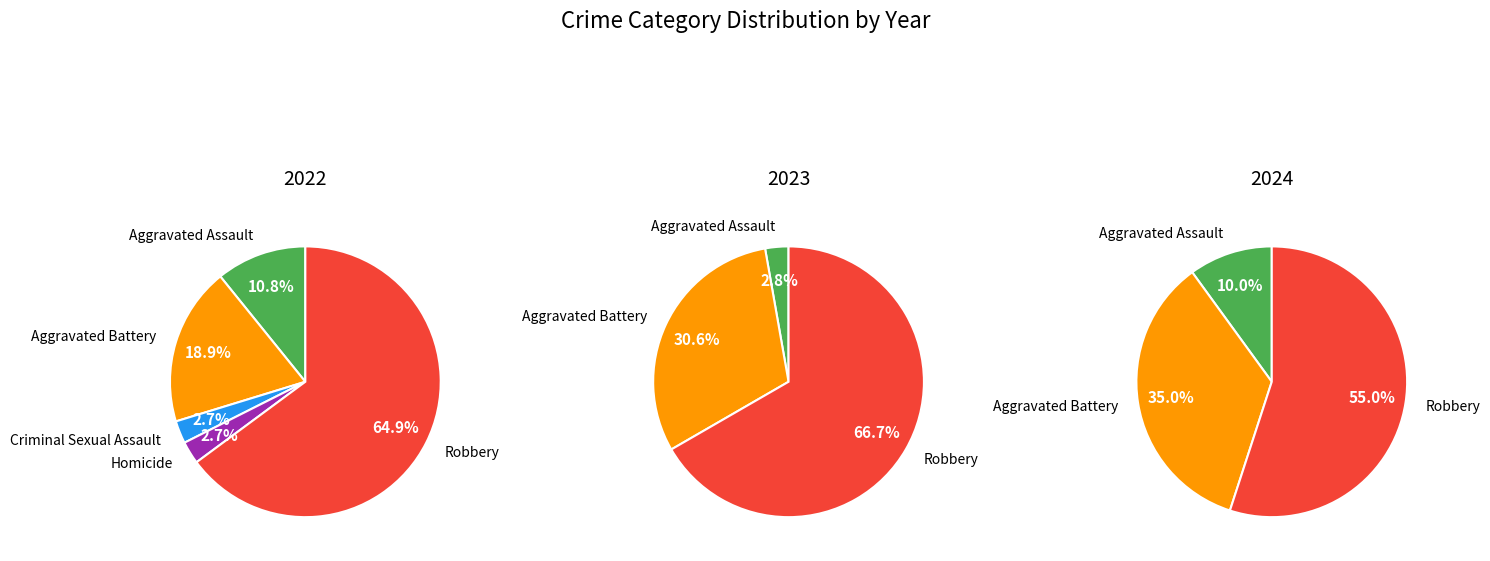

How many slices are in this pie chart?

5